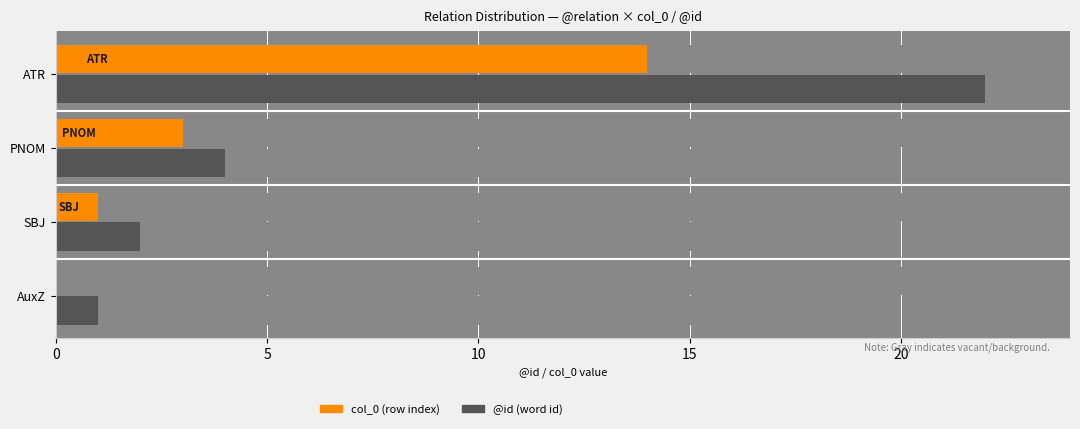

Reading left to right, what are all the values shown in this chart?

col_0: 0	1	3	14
@id: 1	2	4	22